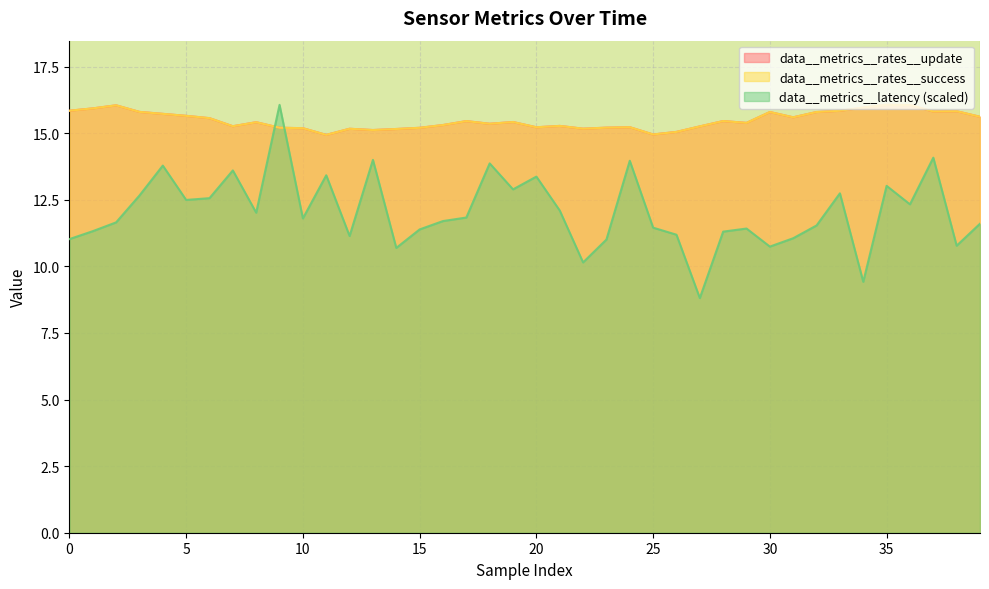

Reading right to left, what are all the values shown in this chart?

data__metrics__rates__update: 39=15.6	38=15.8	37=15.8	36=16.1	35=16.1	34=16.0	33=15.8	32=15.8	31=15.6	30=15.8	29=15.4	28=15.5	27=15.3	26=15.1	25=15.0	24=15.2	23=15.2	22=15.2	21=15.3	20=15.2	19=15.4	18=15.4	17=15.5	16=15.3	15=15.2	14=15.2	13=15.1	12=15.2	11=14.9	10=15.2	9=15.2	8=15.4	7=15.3	6=15.6	5=15.7	4=15.7	3=15.8	2=16.1	1=15.9	0=15.8
data__metrics__rates__success: 39=15.6	38=15.8	37=15.8	36=16.1	35=16.1	34=16.0	33=15.8	32=15.8	31=15.6	30=15.8	29=15.4	28=15.5	27=15.3	26=15.1	25=15.0	24=15.2	23=15.2	22=15.2	21=15.3	20=15.2	19=15.4	18=15.4	17=15.5	16=15.3	15=15.2	14=15.2	13=15.1	12=15.2	11=14.9	10=15.2	9=15.2	8=15.4	7=15.3	6=15.6	5=15.7	4=15.7	3=15.8	2=16.1	1=15.9	0=15.8
data__metrics__latency: 39=11.6	38=10.8	37=14.1	36=12.3	35=13.0	34=9.4	33=12.7	32=11.5	31=11.1	30=10.7	29=11.4	28=11.3	27=8.8	26=11.2	25=11.5	24=14.0	23=11.0	22=10.1	21=12.1	20=13.4	19=12.9	18=13.9	17=11.8	16=11.7	15=11.4	14=10.7	13=14.0	12=11.1	11=13.4	10=11.8	9=16.1	8=12.0	7=13.6	6=12.6	5=12.5	4=13.8	3=12.7	2=11.7	1=11.3	0=11.0